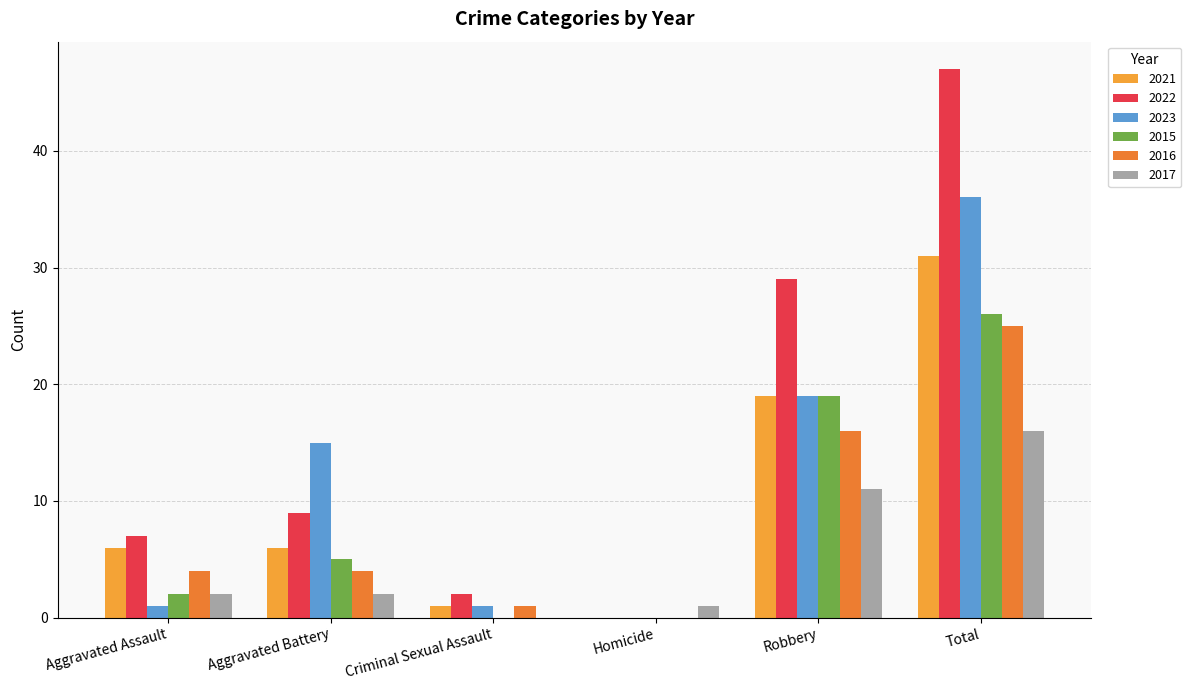

How many groups of bars are there?

6